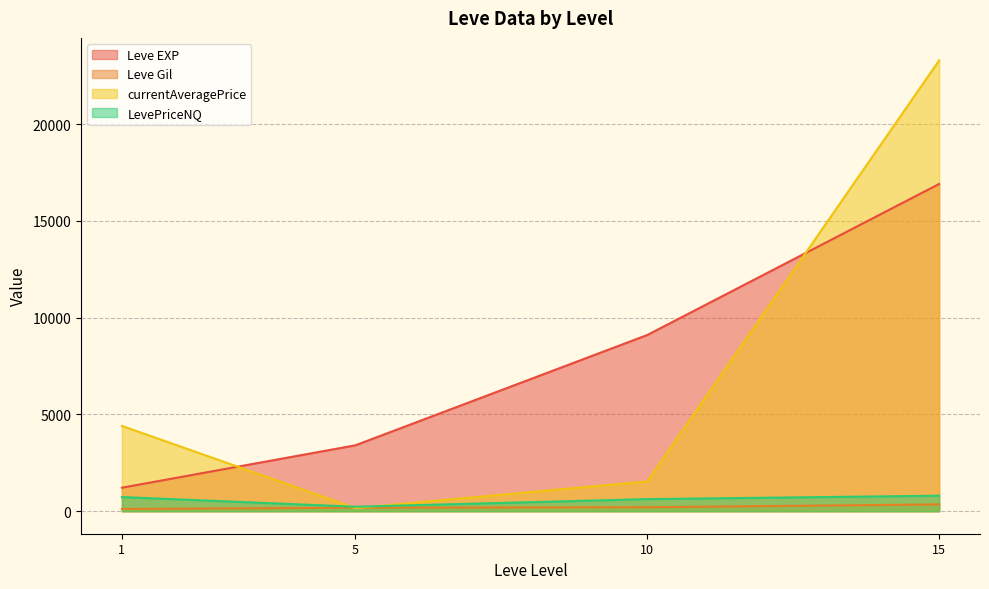

Between 10 and 15, which series saw the biggest shift?

currentAveragePrice